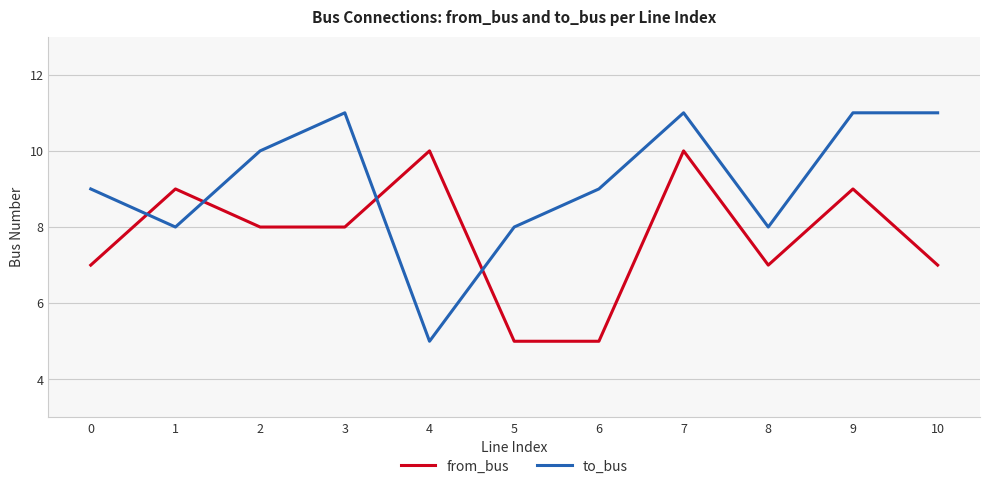

Which series has the widest spread of values?

to_bus